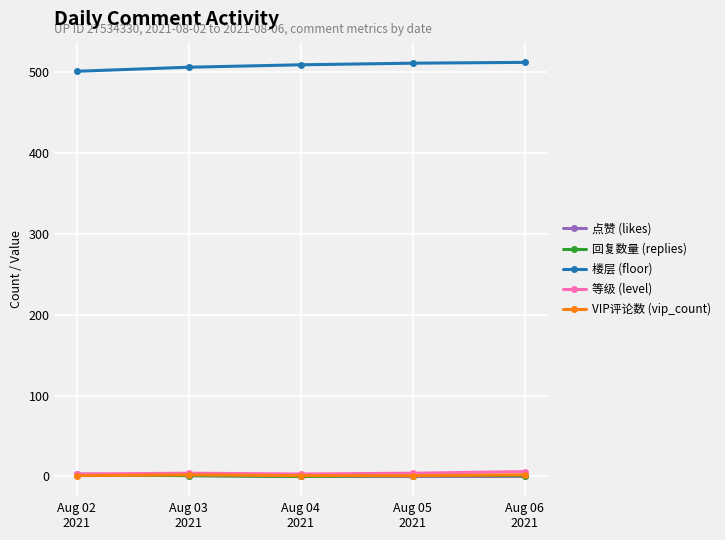

After their last crossing, which series has the higher values: VIP评论数 (vip_count) or 回复数量 (replies)?

VIP评论数 (vip_count)